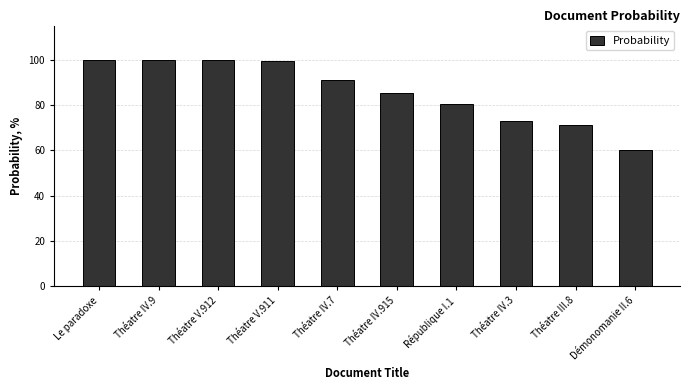

True or false: the data shows 51.8 at Théatre IV.7.

False